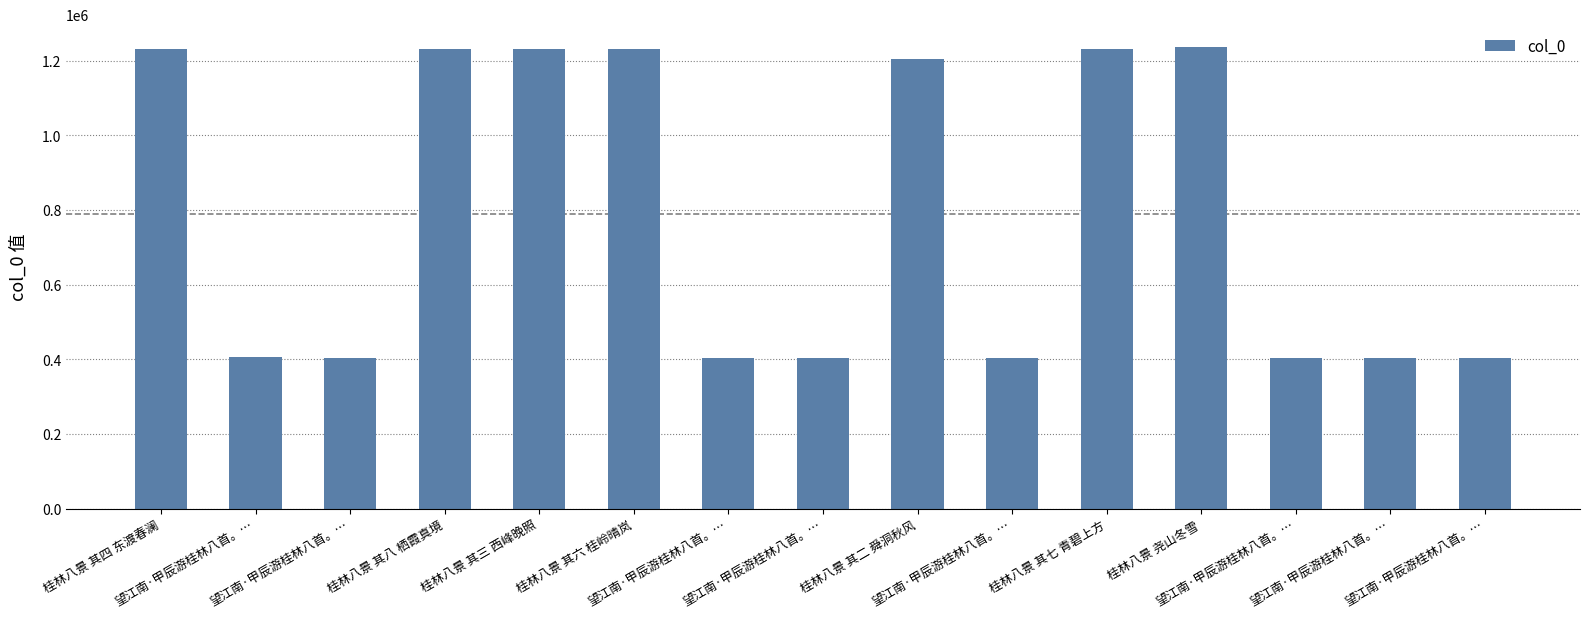

How many data points does each series have?

15